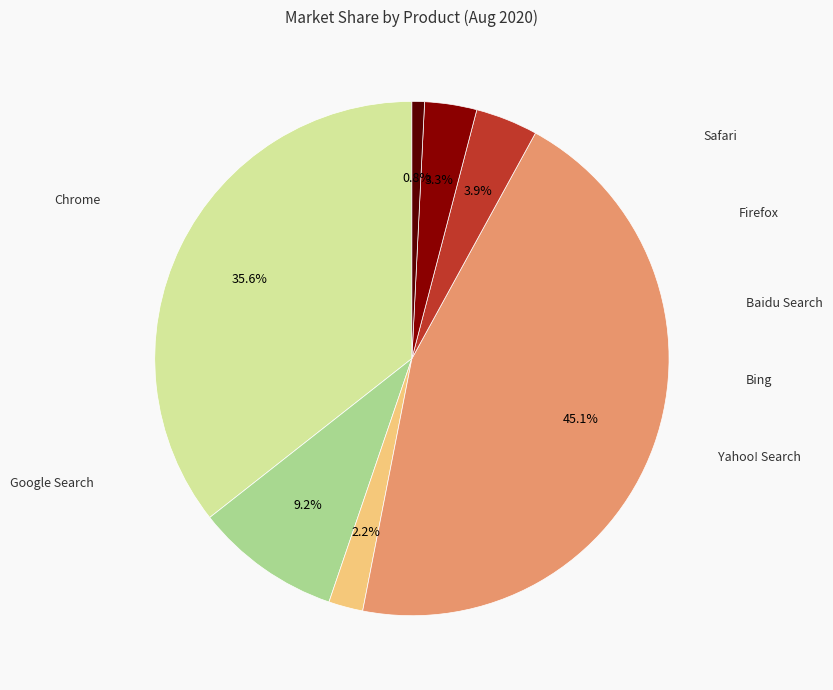

Does any single category account for the majority?

No